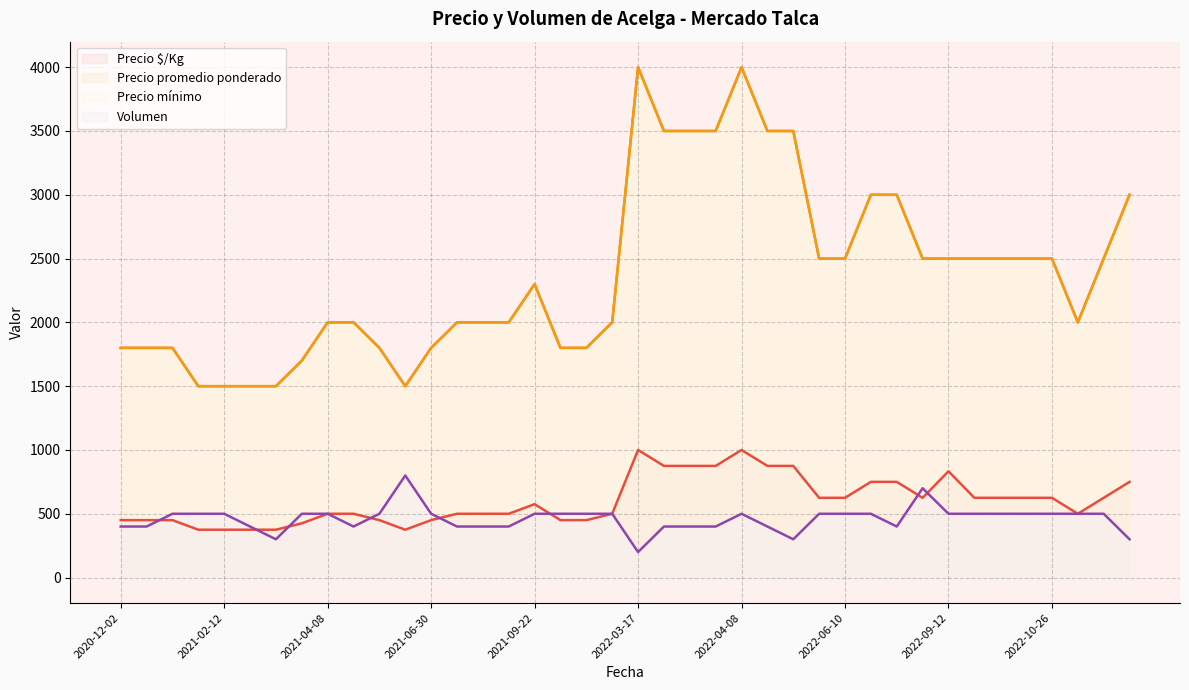

How many lines are shown in the chart?

4